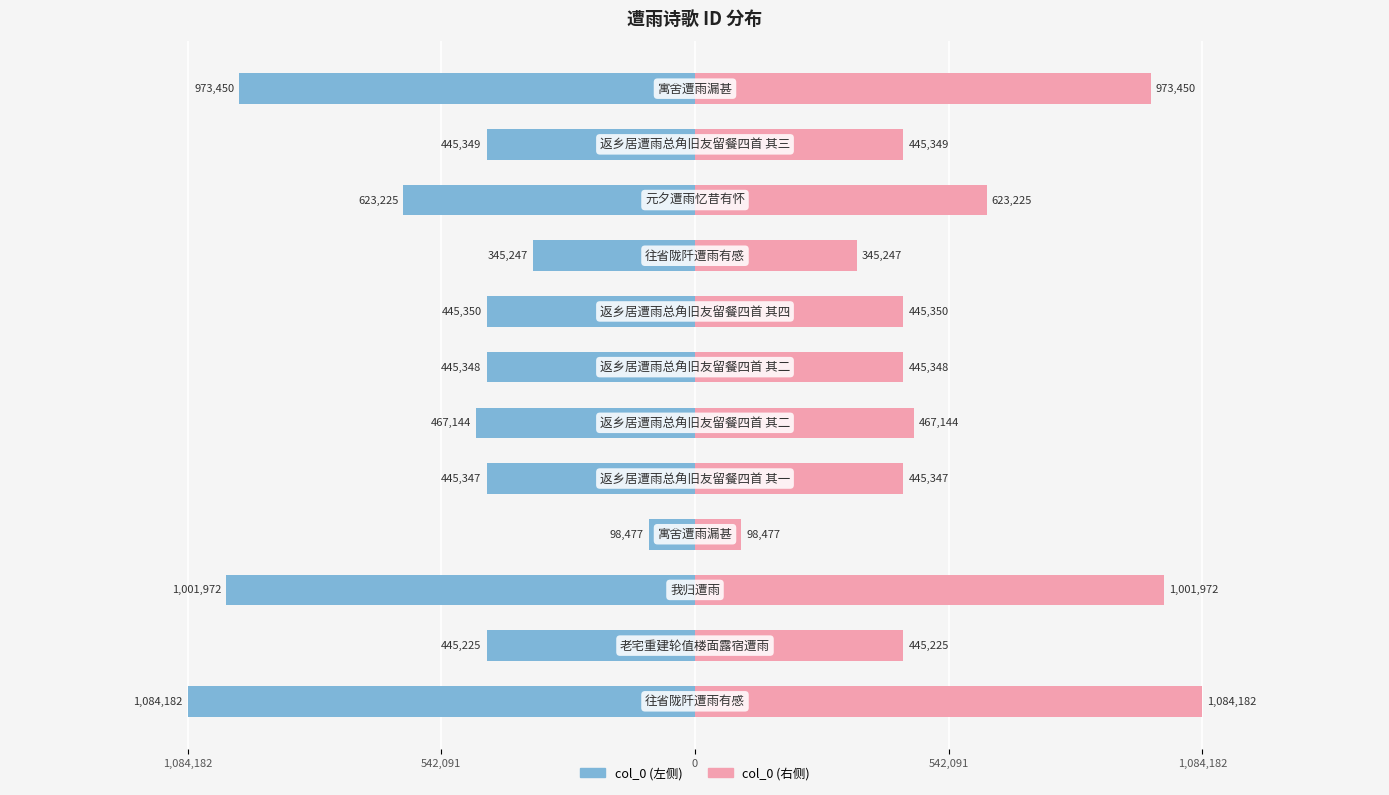

True or false: col_0 (左) has a value of -345247 at 8.

True